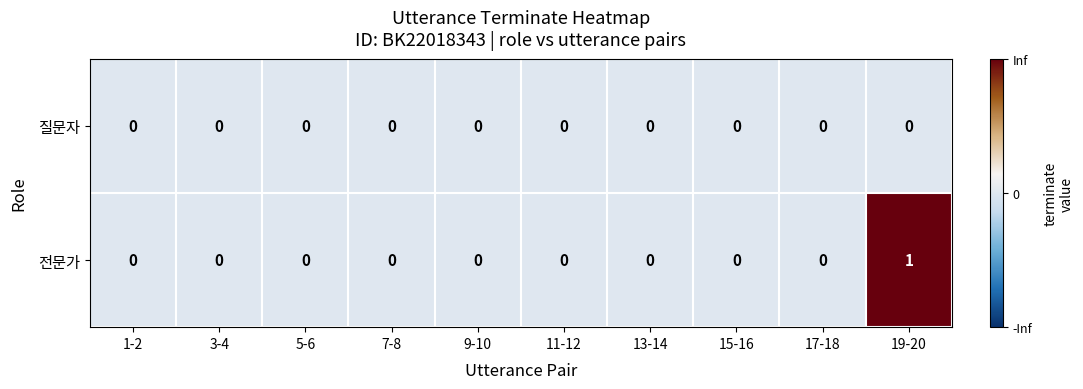

Reading left to right, list all the values displayed in this chart.

질문자: 1-2=0	3-4=0	5-6=0	7-8=0	9-10=0	11-12=0	13-14=0	15-16=0	17-18=0	19-20=0
전문가: 1-2=0	3-4=0	5-6=0	7-8=0	9-10=0	11-12=0	13-14=0	15-16=0	17-18=0	19-20=1